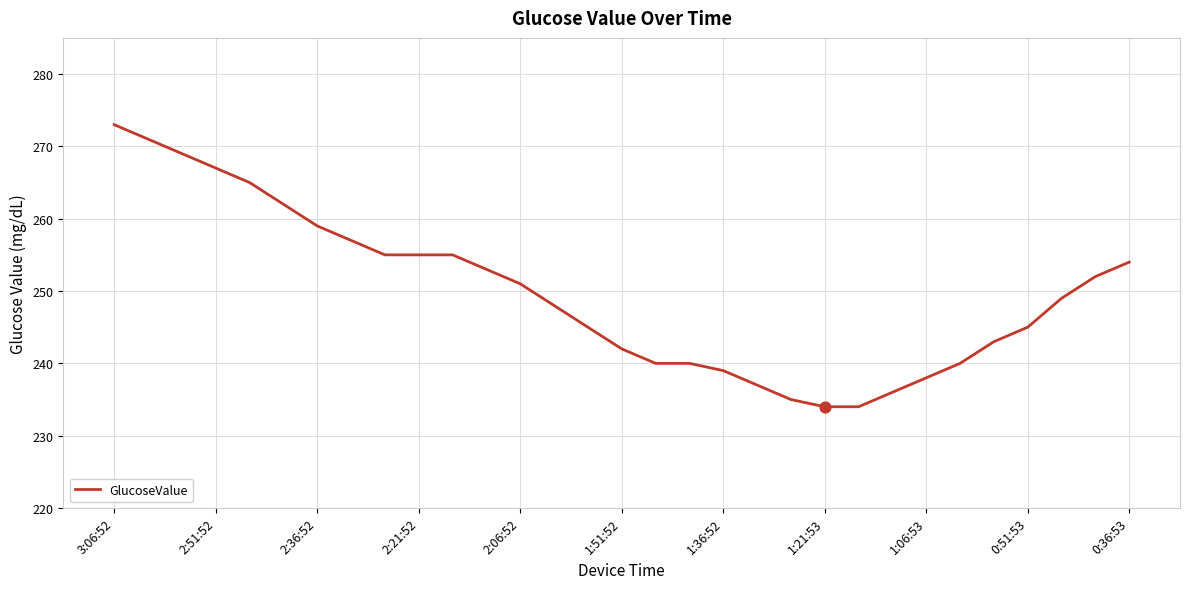

What is the greatest value displayed?

273